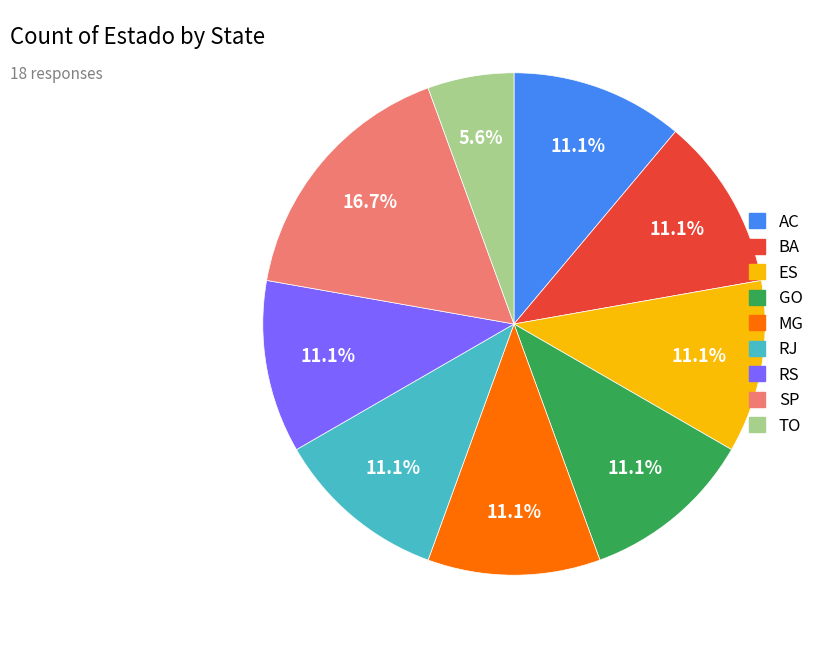

To the nearest percent, what is the combined percentage of RJ and GO?

22%